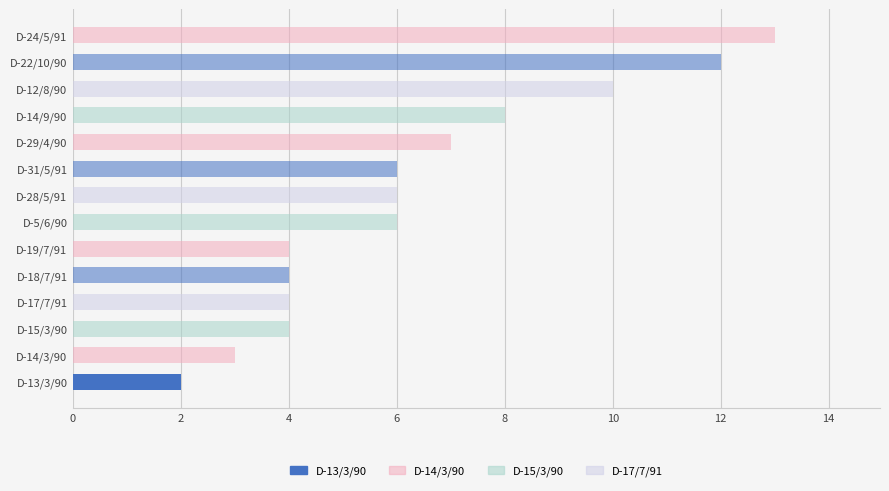

List the labels in order of value, smallest first.

D-13/3/90, D-14/3/90, D-15/3/90, D-17/7/91, D-18/7/91, D-19/7/91, D-5/6/90, D-28/5/91, D-31/5/91, D-29/4/90, D-14/9/90, D-12/8/90, D-22/10/90, D-24/5/91